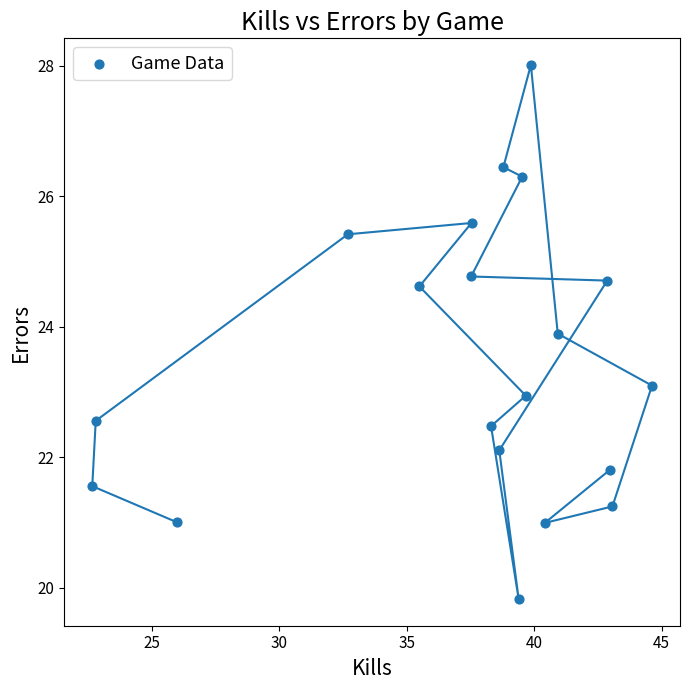

What is the range of X values (max minus min)?

22.0